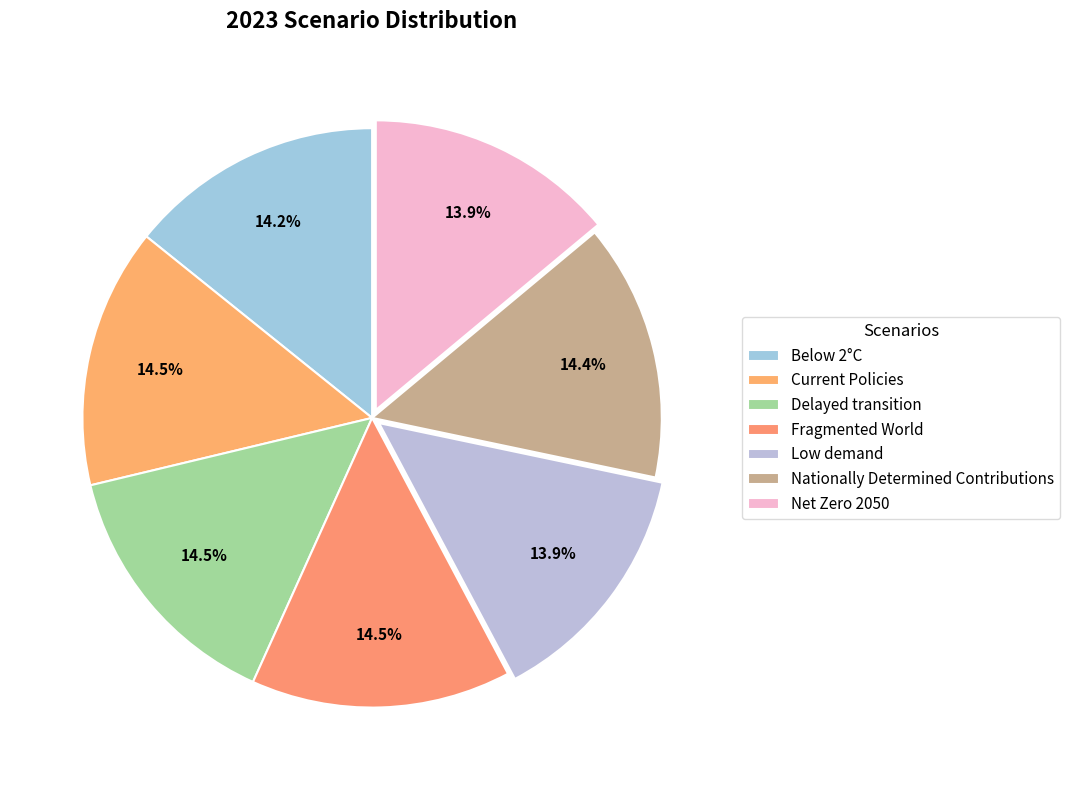

Is there a majority slice in this chart?

No